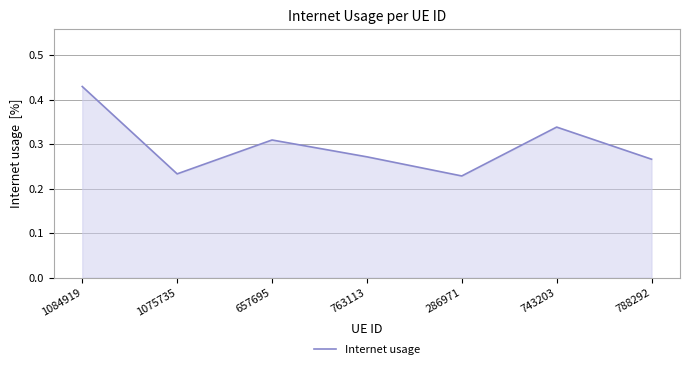

What position from the left is 763113?

4